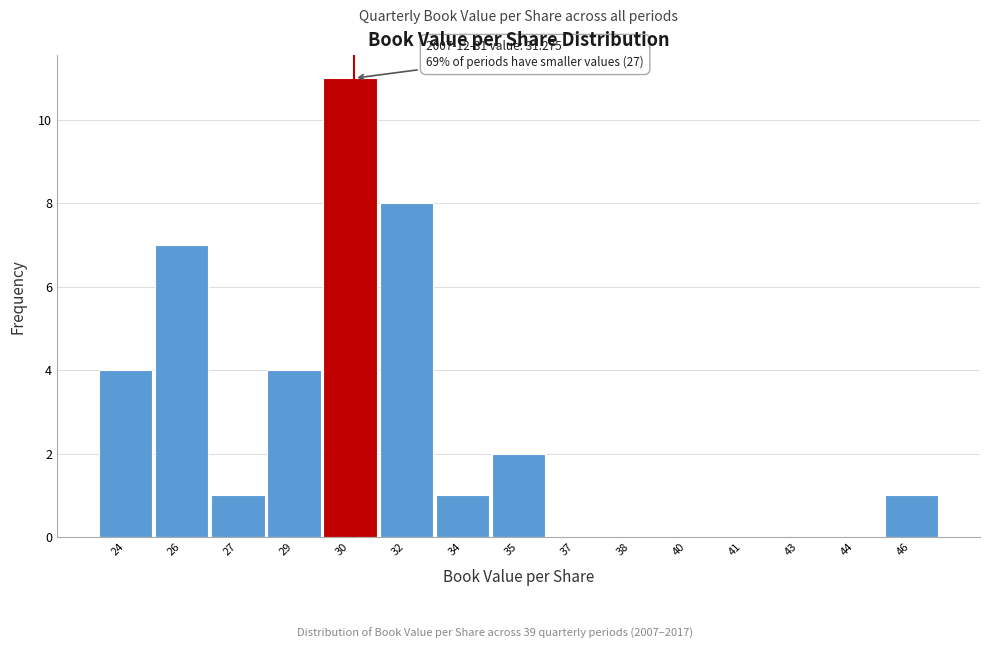

Reading left to right, extract all data points from this chart.

24=4	26=7	27=1	29=4	30=11	32=8	34=1	35=2	37=0	38=0	40=0	41=0	43=0	44=0	46=1